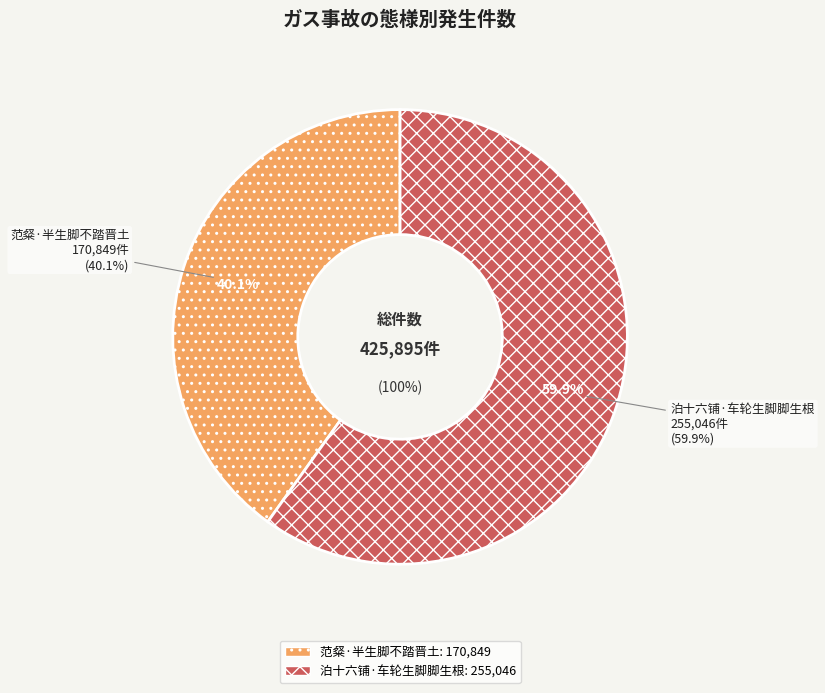

How many segments does this pie chart have?

2